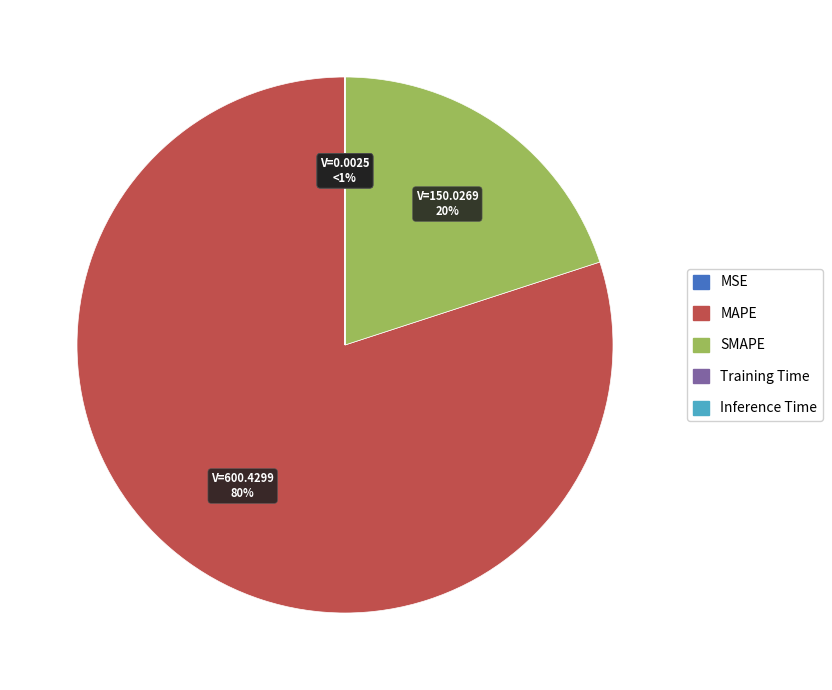

To the nearest percent, what portion does SMAPE represent?

20%